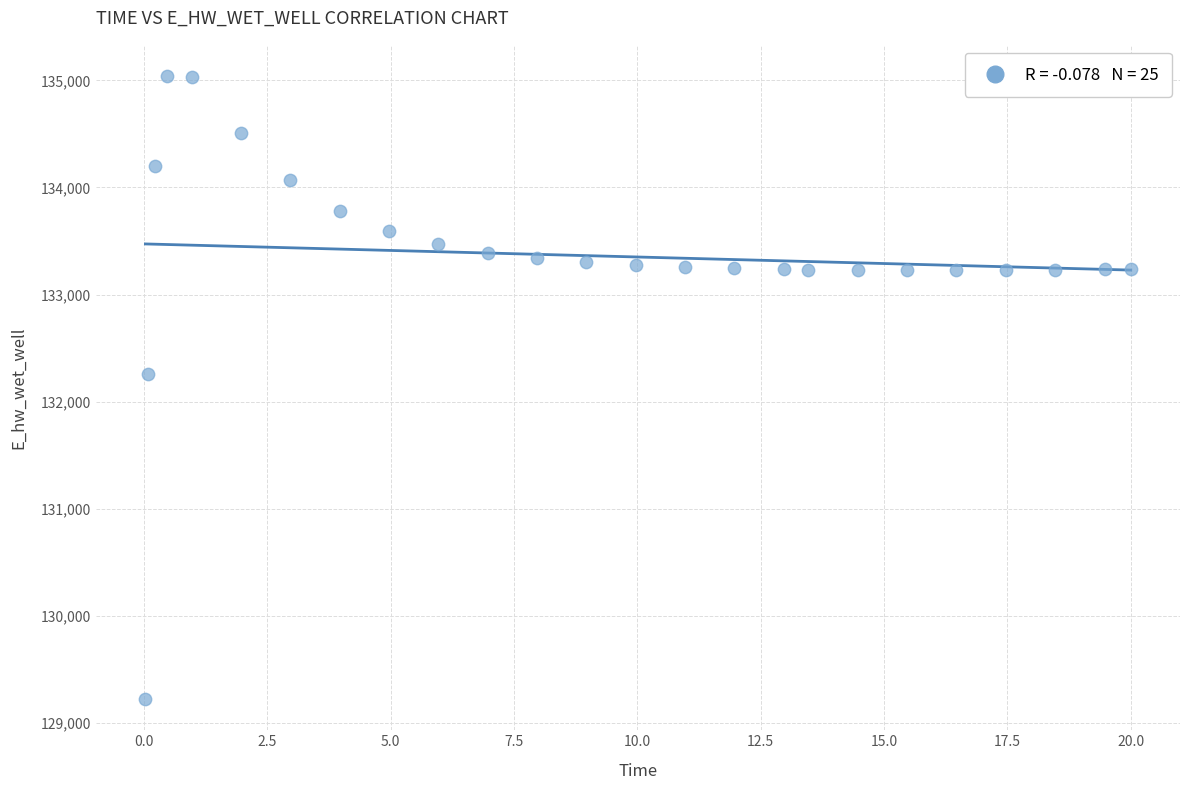

What is the range of X values (max minus min)?

20.0